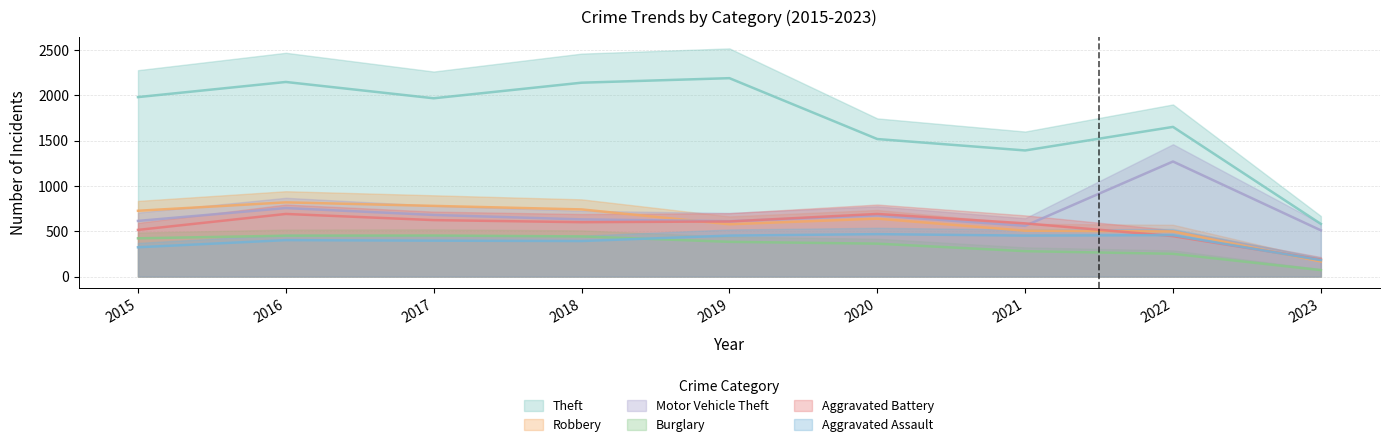

Reading left to right, what are all the values shown in this chart?

Theft: 2015=1981	2016=2148	2017=1968	2018=2140	2019=2190	2020=1518	2021=1392	2022=1652	2023=581
Robbery: 2015=726	2016=819	2017=780	2018=741	2019=577	2020=639	2021=506	2022=497	2023=166
Motor Vehicle Theft: 2015=614	2016=756	2017=680	2018=631	2019=611	2020=674	2021=560	2022=1270	2023=510
Burglary: 2015=422	2016=451	2017=453	2018=443	2019=383	2020=363	2021=280	2022=251	2023=71
Aggravated Battery: 2015=515	2016=691	2017=623	2018=600	2019=608	2020=691	2021=587	2022=446	2023=187
Aggravated Assault: 2015=323	2016=402	2017=396	2018=392	2019=452	2020=468	2021=452	2022=457	2023=181